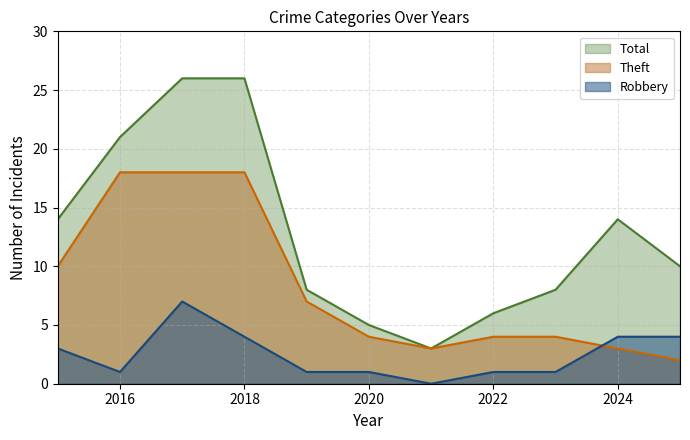

What are all the series names shown in the legend?

Total, Theft, Robbery